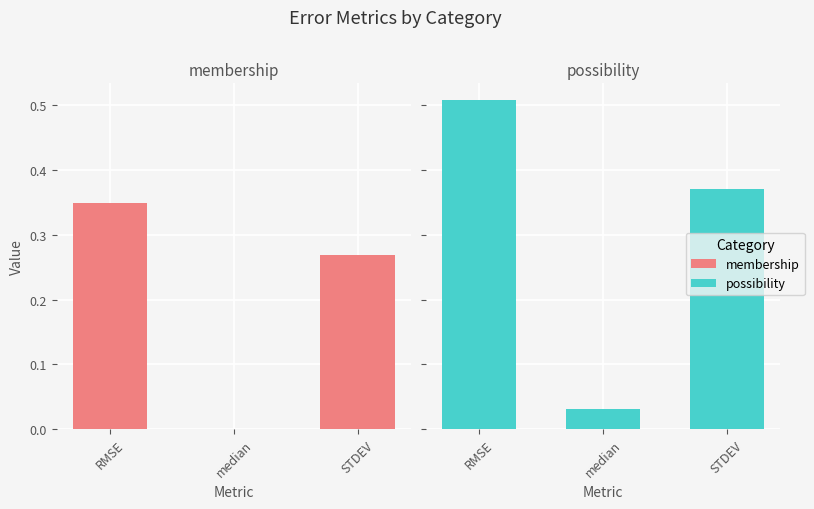

Which has a higher value, median or RMSE?

RMSE